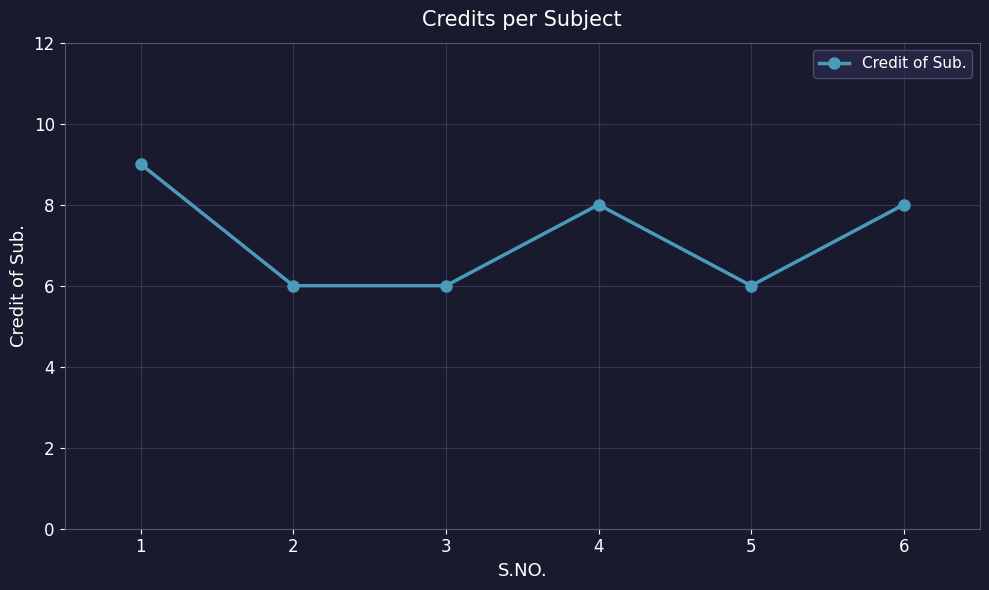

What is the value of the 6th point from the left?

8